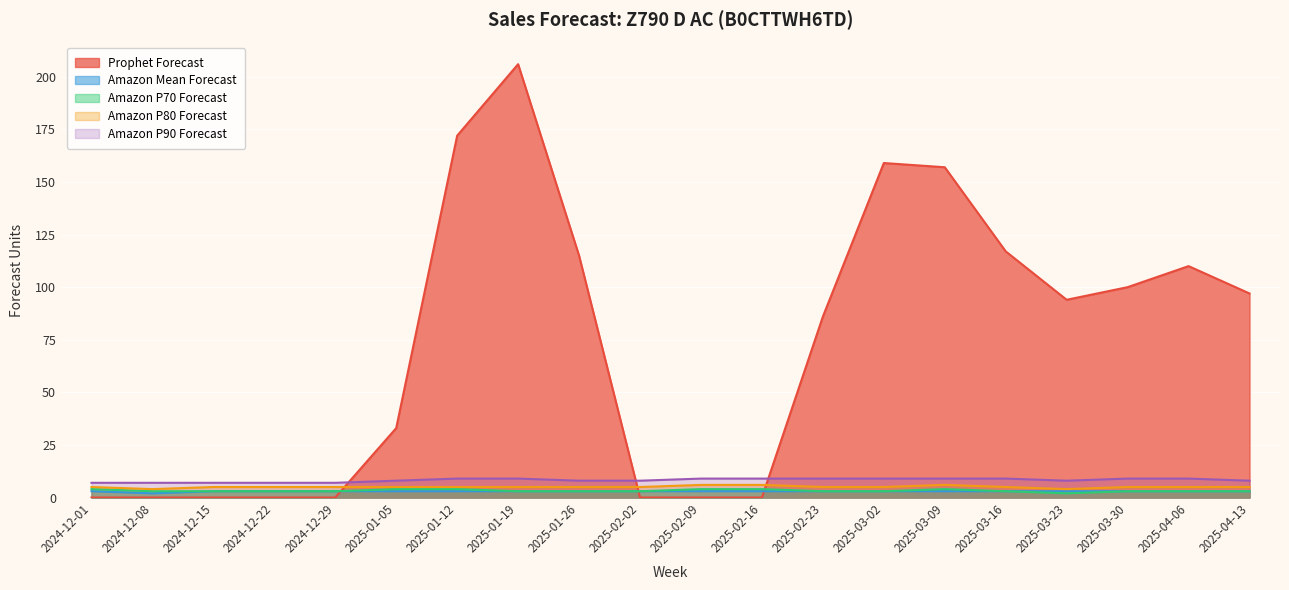

What position from the left is 2025-02-16?

12